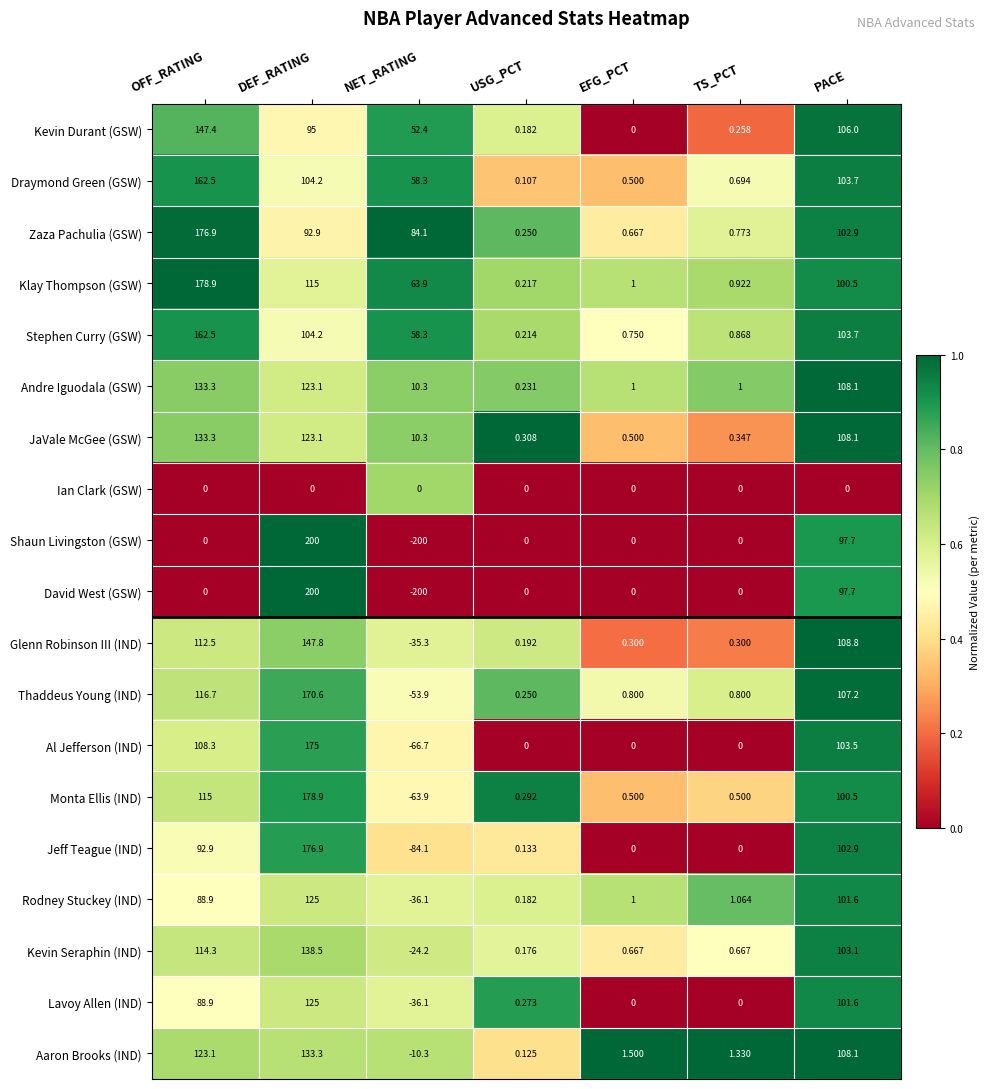

Rank the categories by Rodney Stuckey (IND) value from highest to lowest.

DEF_RATING, PACE, OFF_RATING, TS_PCT, EFG_PCT, USG_PCT, NET_RATING